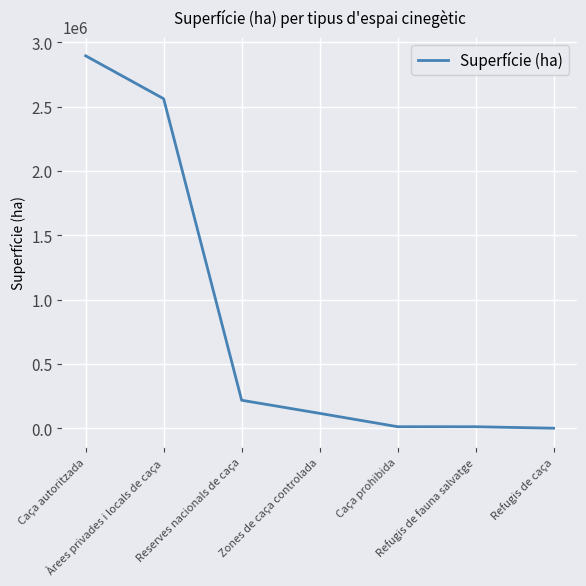

What is the sum of the values at Reserves nacionals de caça and Refugis de fauna salvatge?

229387